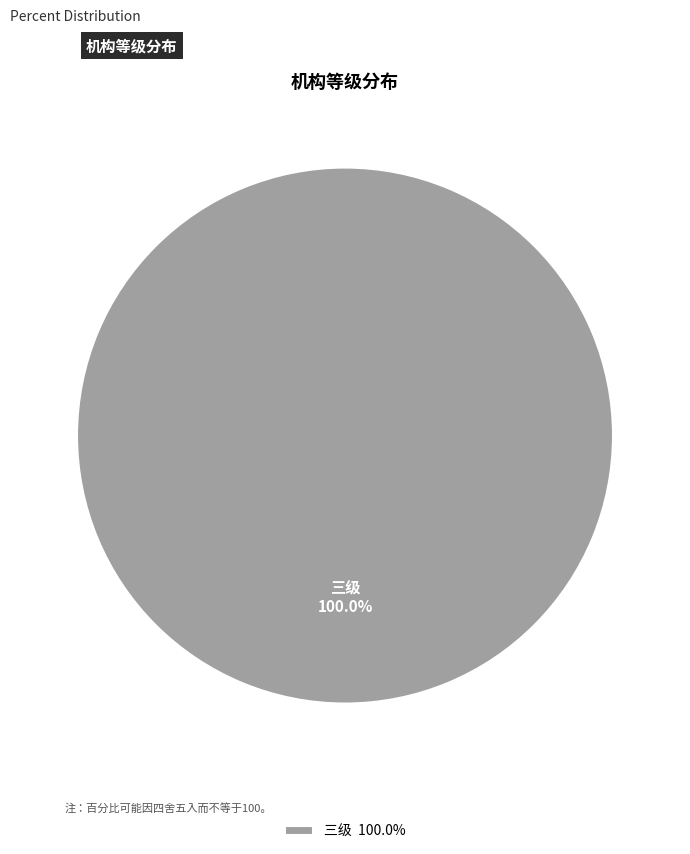

Rank the categories by value from lowest to highest.

三级 100.0%